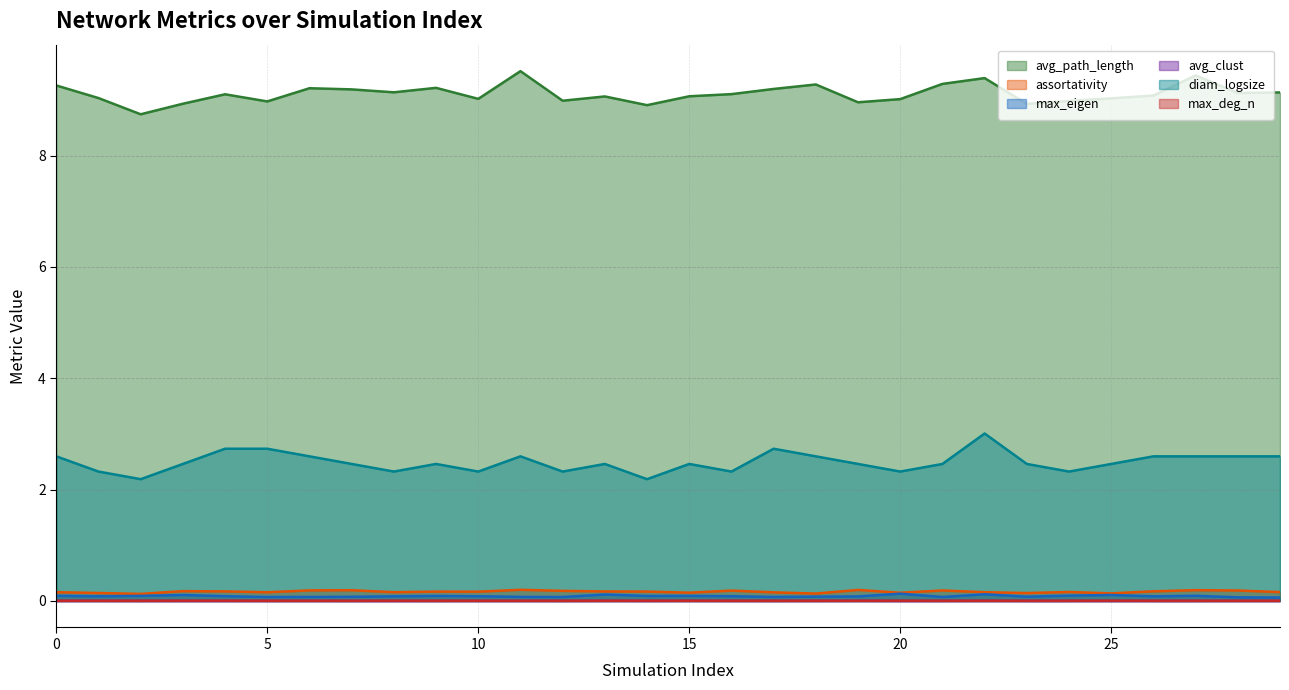

At how many categories does at least one series exceed 4?

30